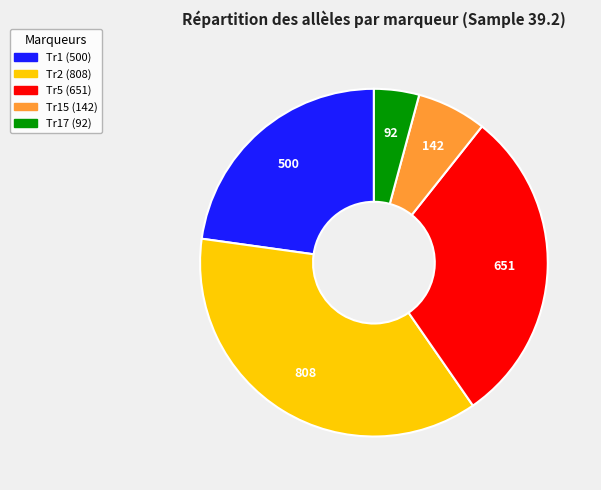

Does any single category account for the majority?

No